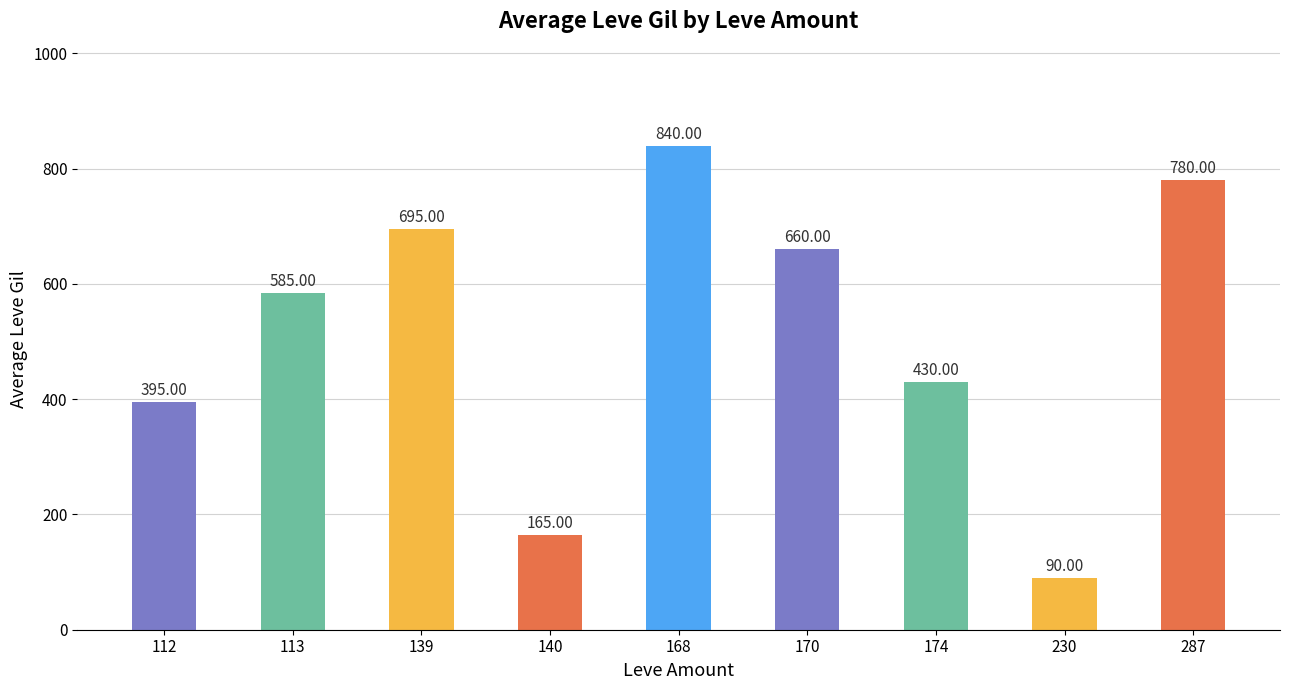

List the labels in order of value, largest first.

168, 287, 139, 170, 113, 174, 112, 140, 230